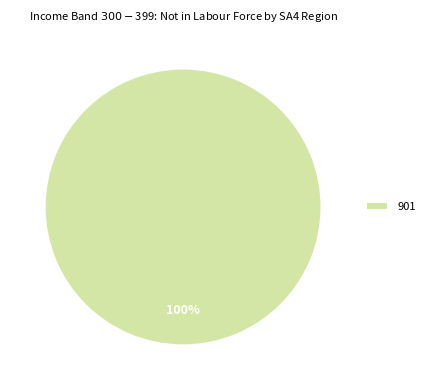

To the nearest percent, what percentage of the pie is 901?

100%